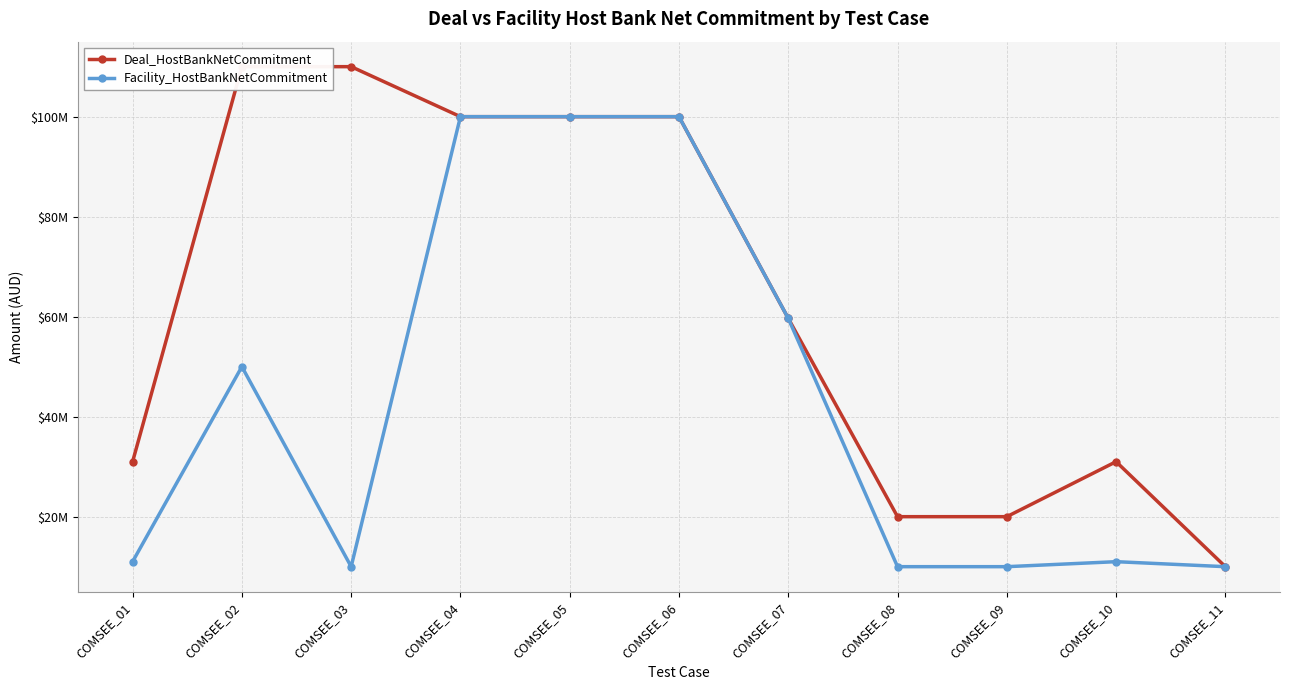

What is the difference between the maximum and second lowest values in the Deal_HostBankNetCommitment series?

90000000.0